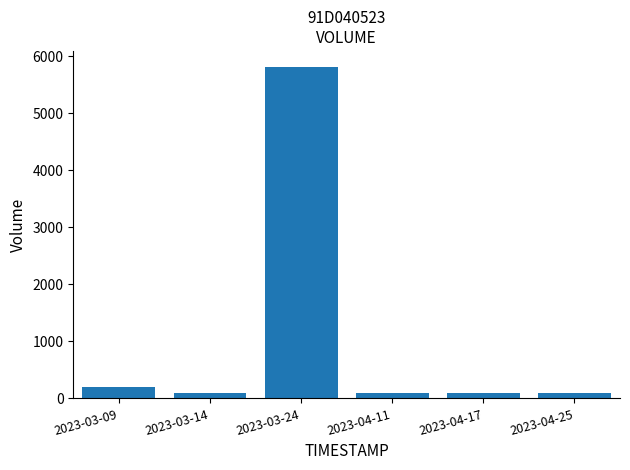

What is the value of the 6th bar from the left?

100